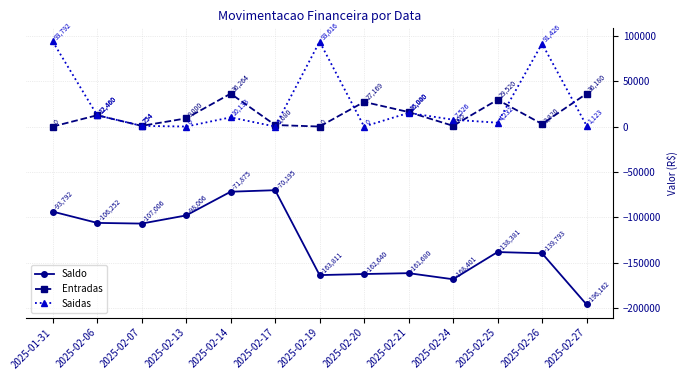

The Saldo series shows -37277.0 at 2025-02-17. True or false?

False